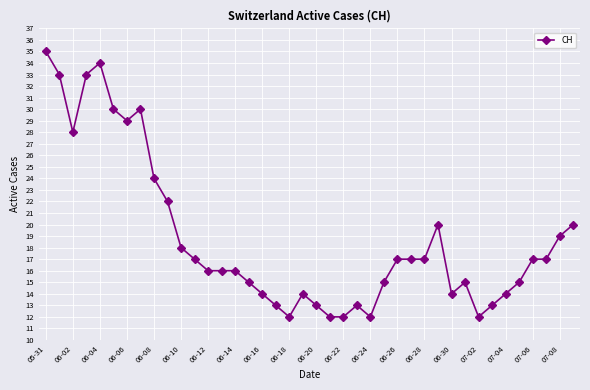

What is the average value?

19